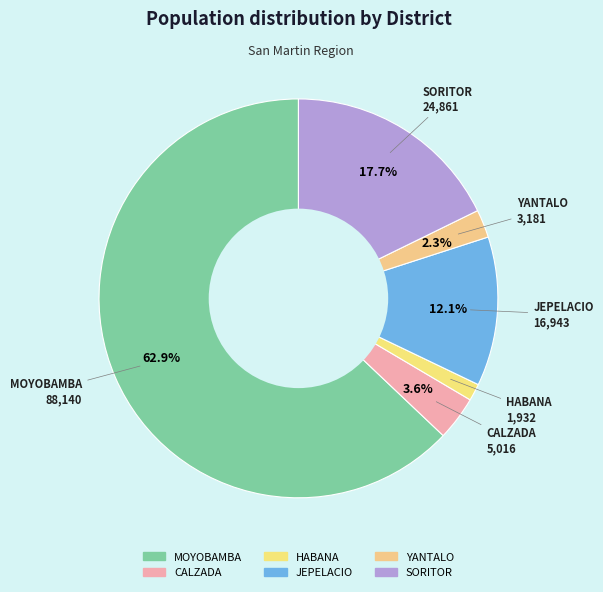

To the nearest percent, what is the combined percentage of JEPELACIO and SORITOR?

30%